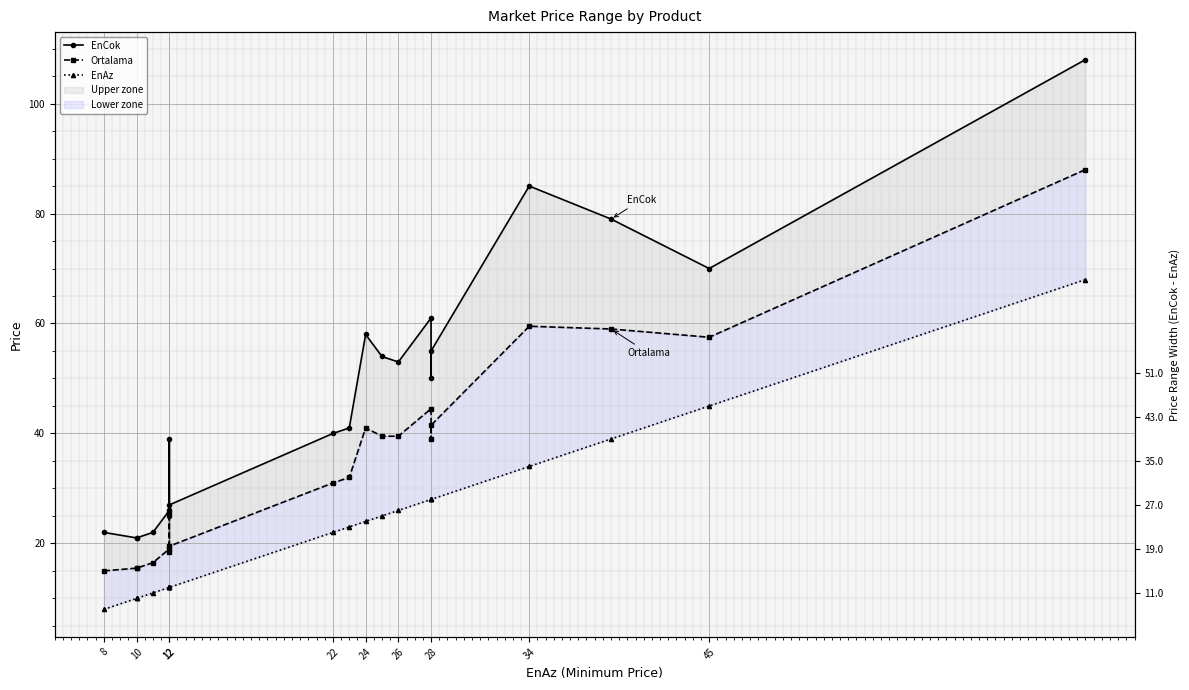

What is the average value of the Ortalama series?

35.9